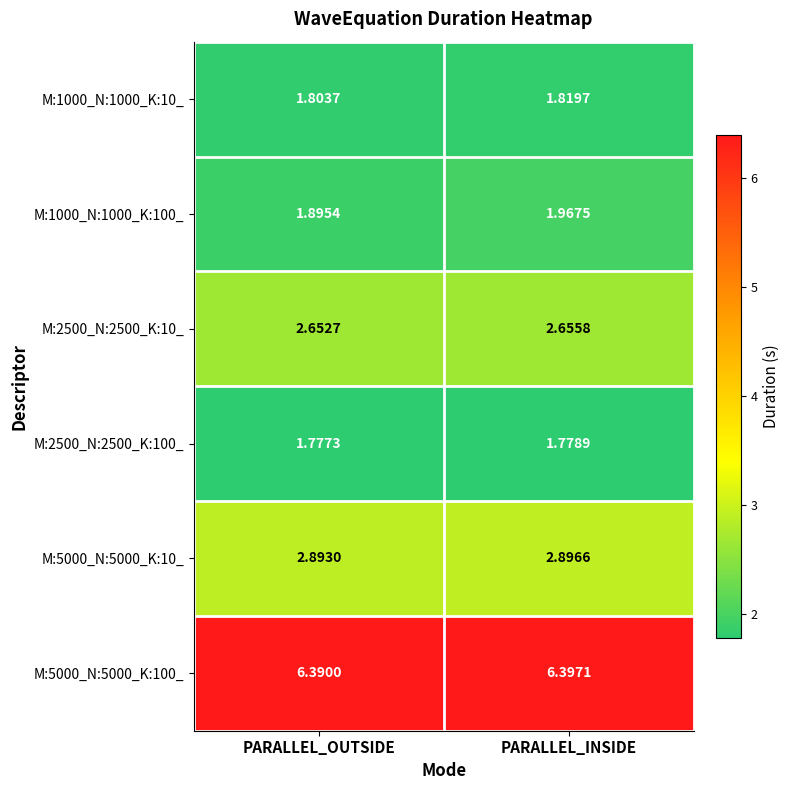

Rank the series by their maximum value, from lowest to highest.

M:2500_N:2500_K:100_, M:1000_N:1000_K:10_, M:1000_N:1000_K:100_, M:2500_N:2500_K:10_, M:5000_N:5000_K:10_, M:5000_N:5000_K:100_